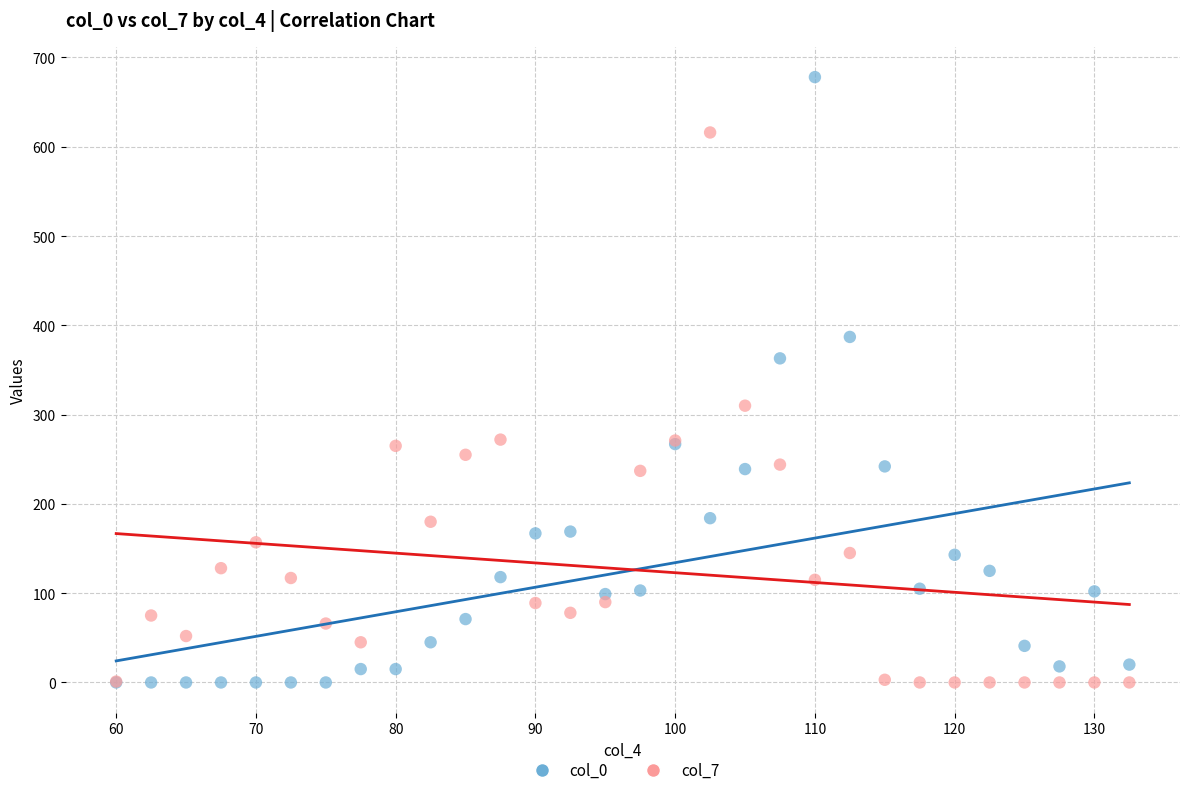

What are all the series names shown in the legend?

col_0, col_7